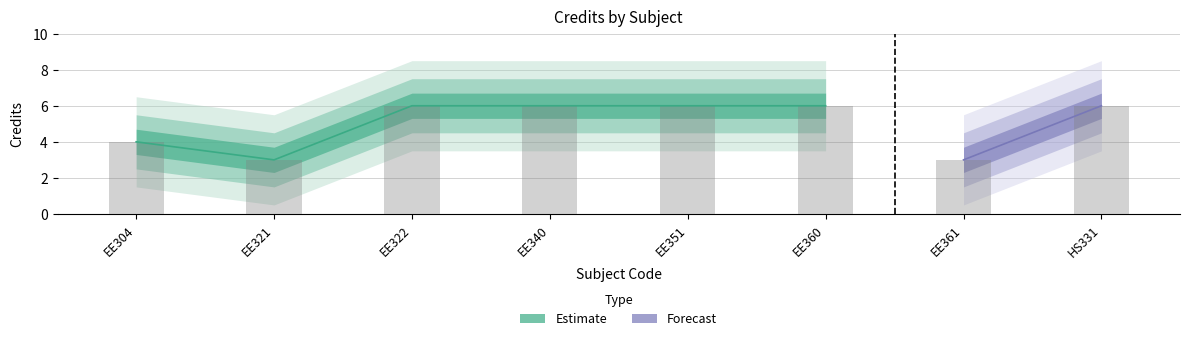

What is the sum of the values at HS331 and EE360?

12